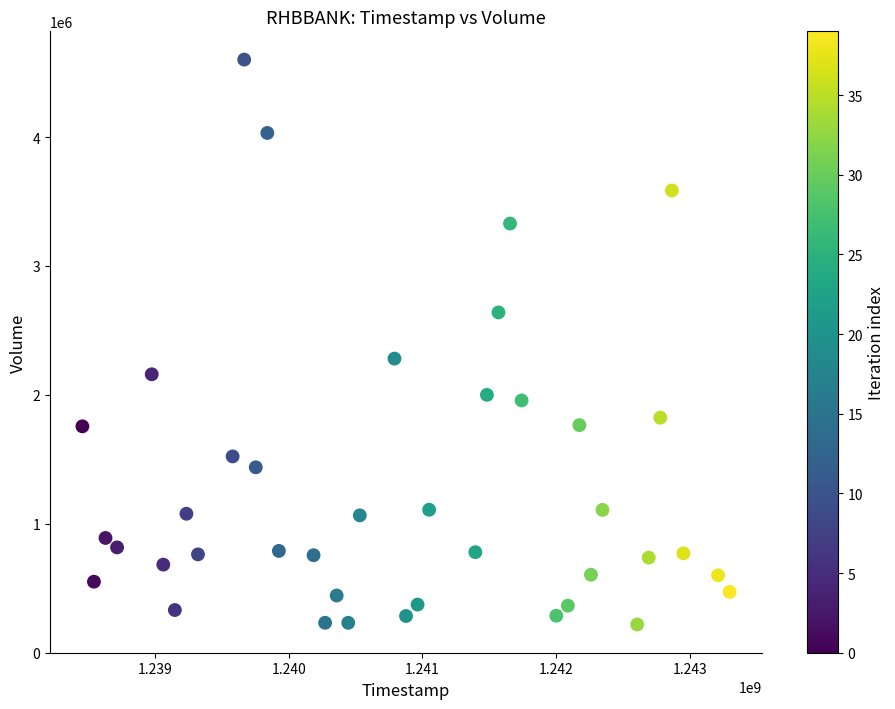

What Y value in the scatter plot is closest to 2409692?

2281066